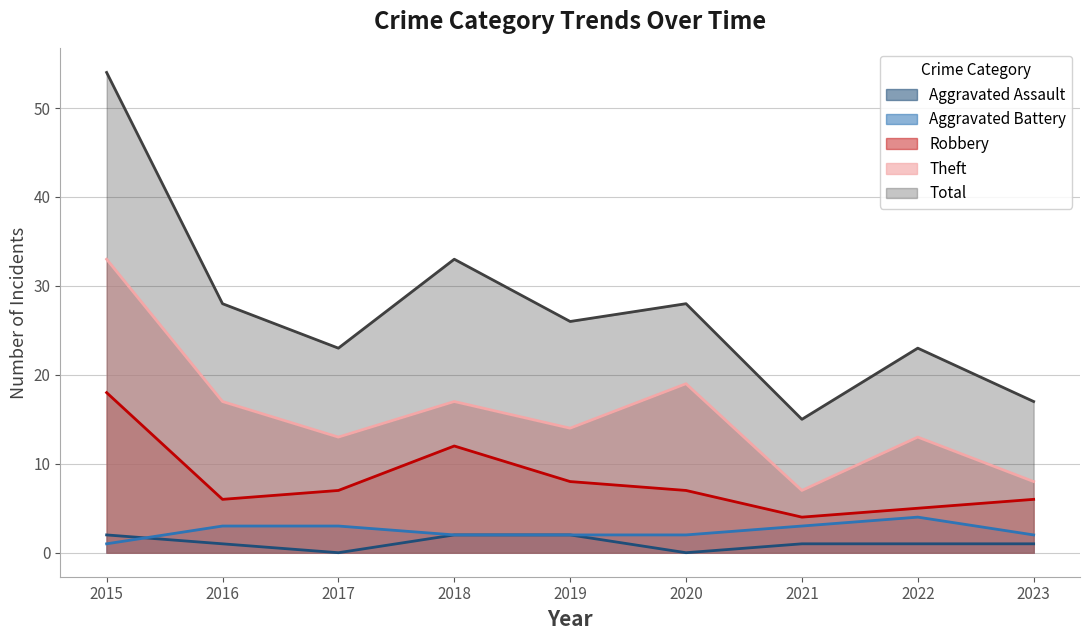

True or false: Total and Aggravated Battery intersect in this chart.

False